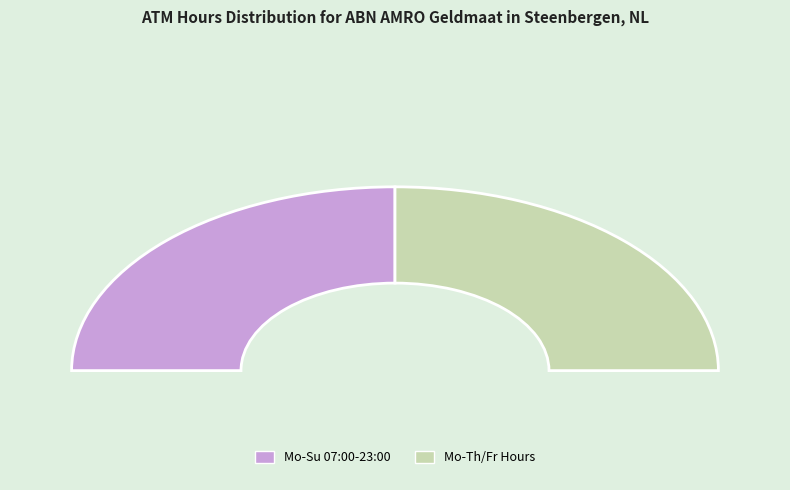

What is the total percentage of Mo-Su 07:00-23:00 and Mo 13:00-17:30; Tu-Th 09:00-17:30; Fr 09:00-17:00?

100.0%